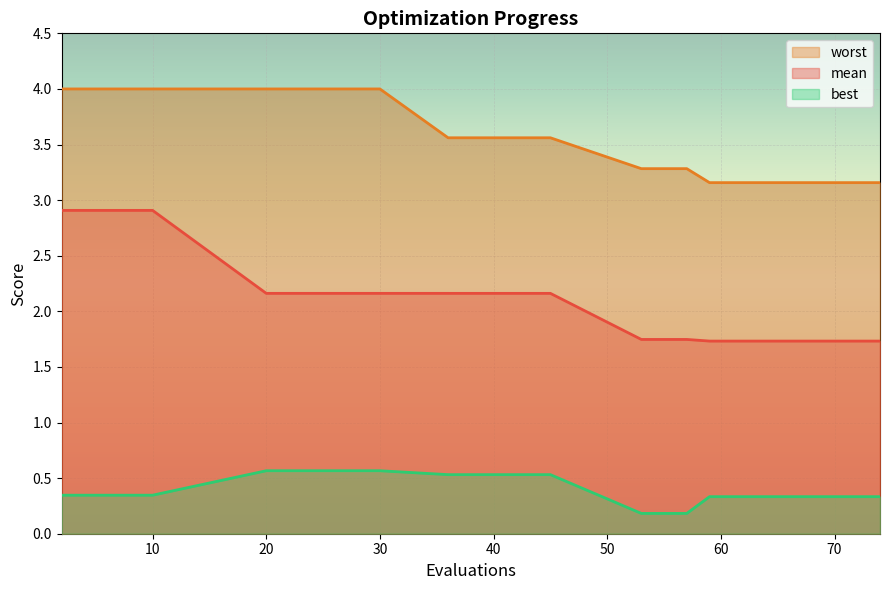

Which series changed the most between 2 and 10?

mean